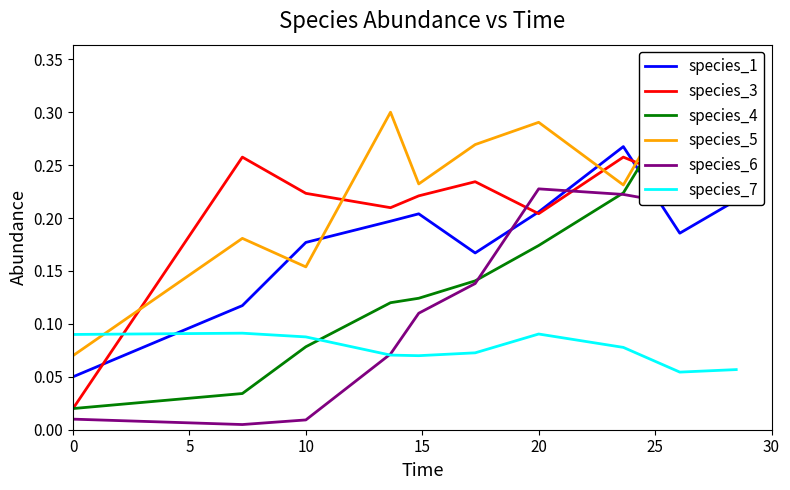

Reading left to right, extract all data points from this chart.

species_1: 0.1	0.1	0.2	0.2	0.2	0.2	0.2	0.3	0.2	0.2
species_3: 0.0	0.3	0.2	0.2	0.2	0.2	0.2	0.3	0.2	0.3
species_4: 0.0	0.0	0.1	0.1	0.1	0.1	0.2	0.2	0.3	0.3
species_5: 0.1	0.2	0.2	0.3	0.2	0.3	0.3	0.2	0.3	0.3
species_6: 0.0	0.0	0.0	0.1	0.1	0.1	0.2	0.2	0.2	0.3
species_7: 0.1	0.1	0.1	0.1	0.1	0.1	0.1	0.1	0.1	0.1